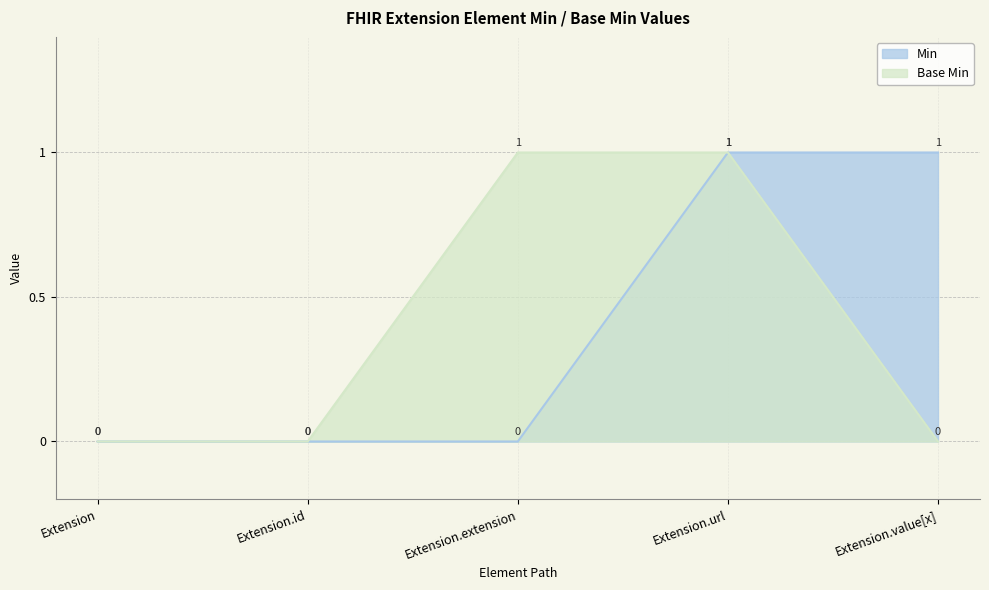

Between Extension.url and Extension.id, which is larger?

Extension.url